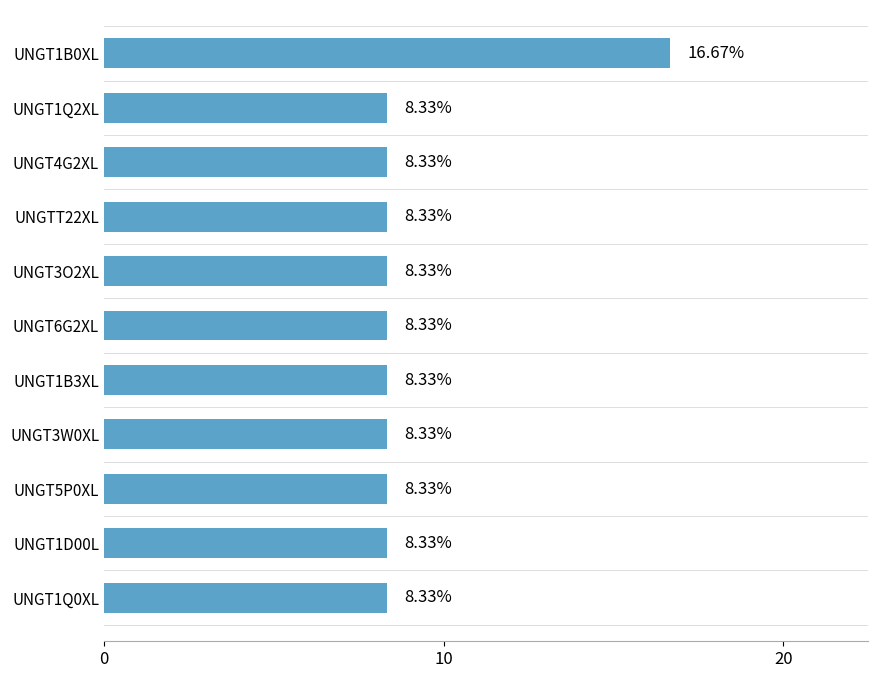

Count the number of data series in this chart.

1